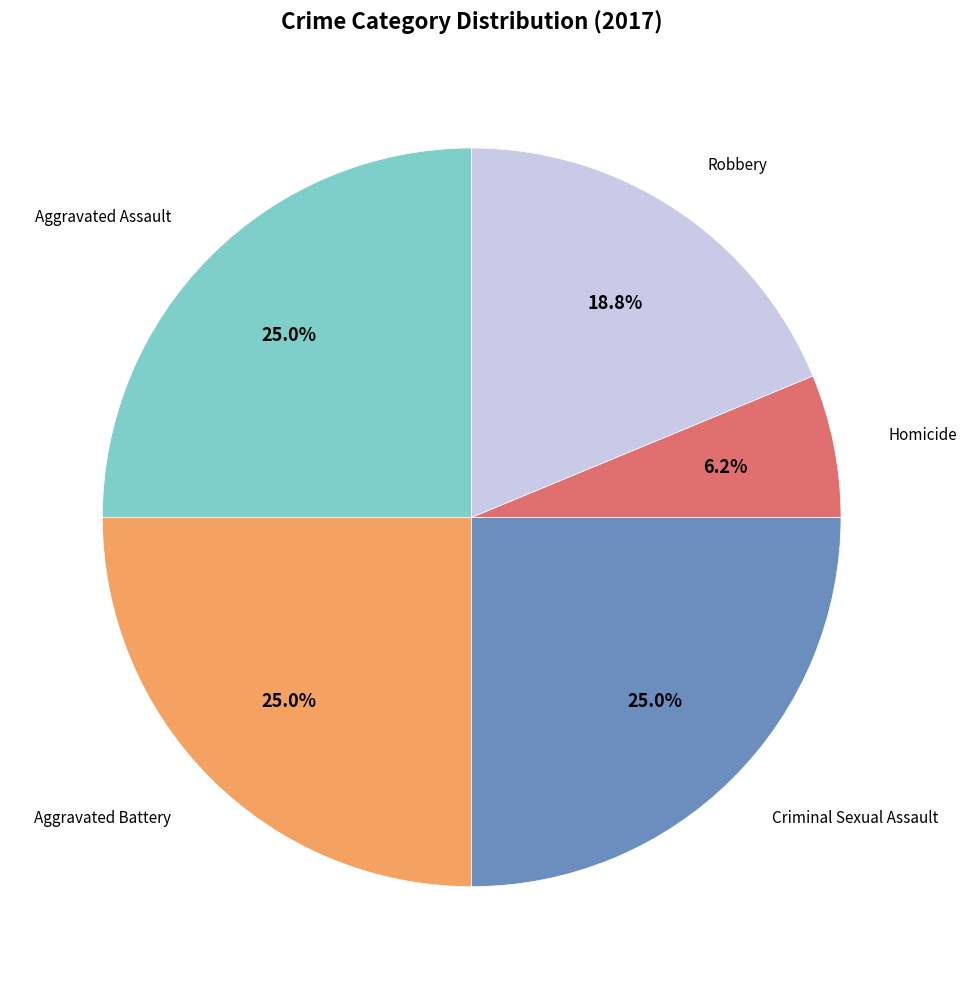

How many slices are in this pie chart?

5